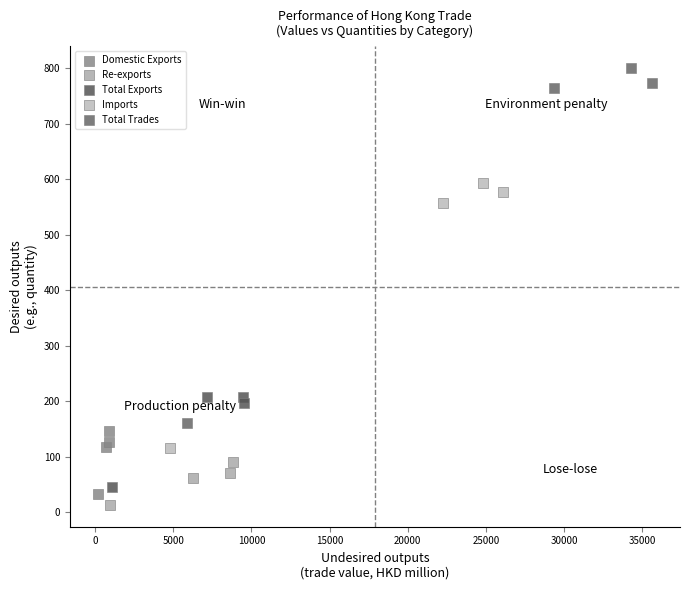

Which series contains the highest Y value?

Total Trades